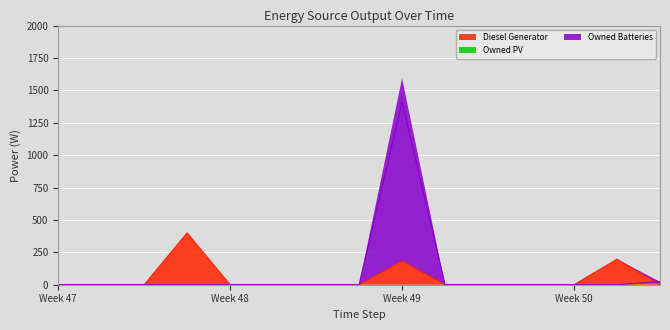

Which series has the widest spread of values?

Owned Batteries